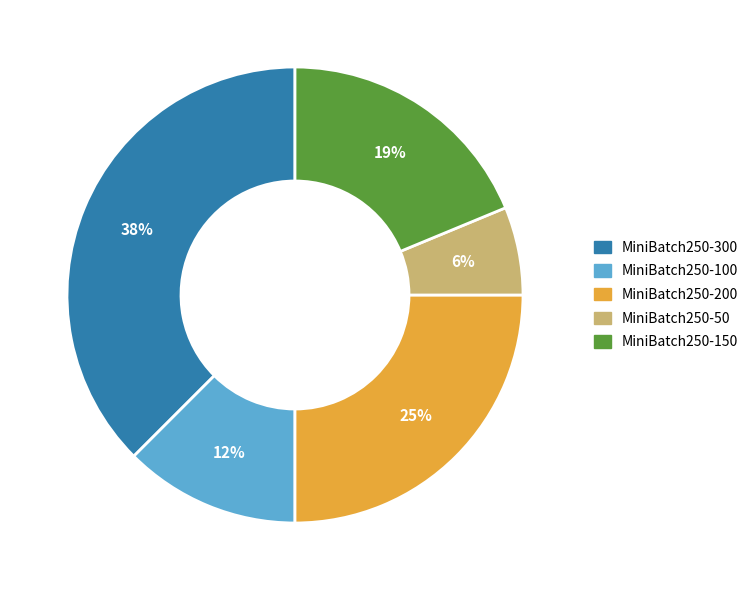

To the nearest percent, what is the combined percentage of MiniBatch250-50 and MiniBatch250-200?

31%